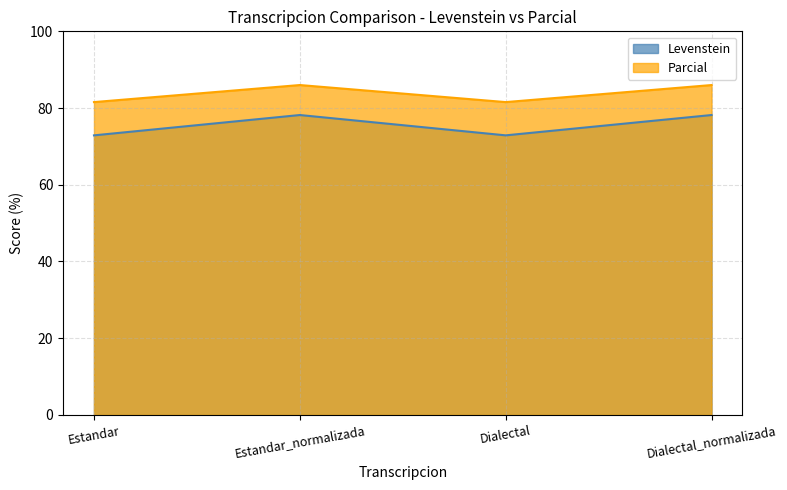

What is the approximate value of Levenstein at Estandar?

72.9